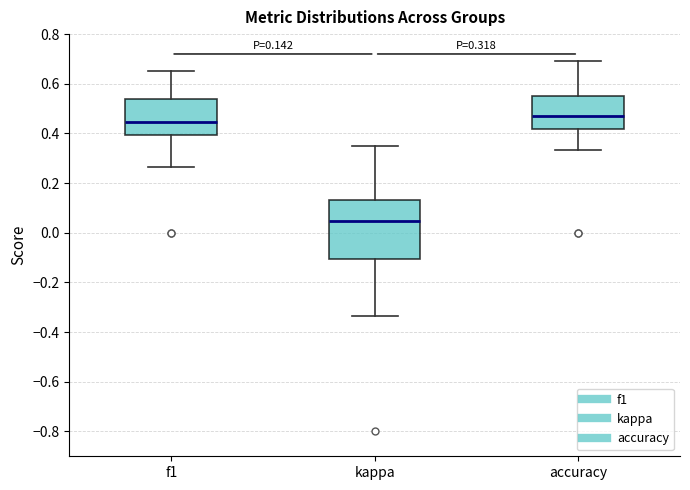

Which box has the highest median line?

accuracy